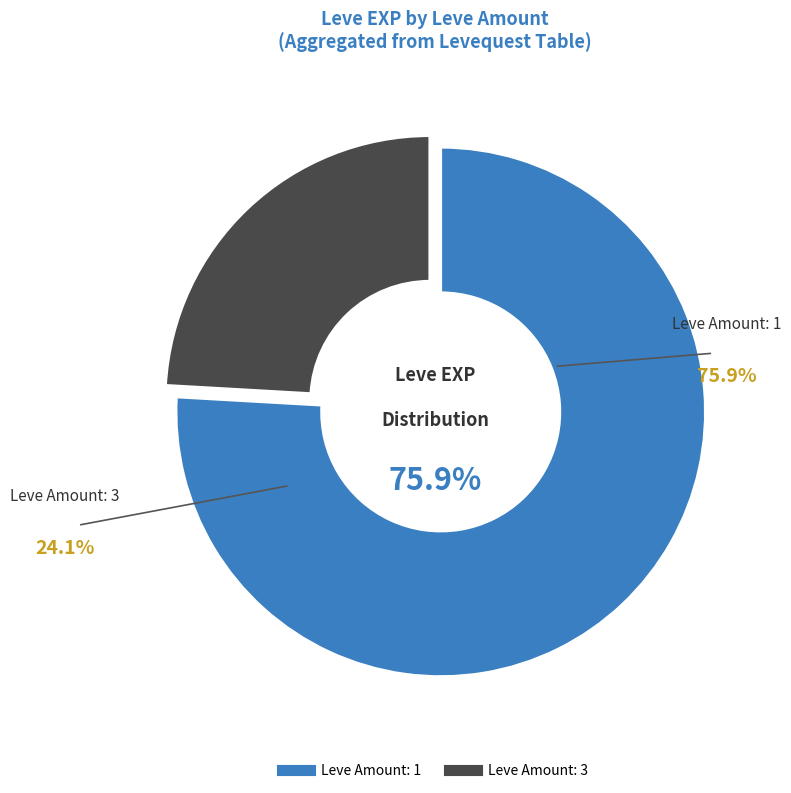

Is there a majority slice in this chart?

Yes